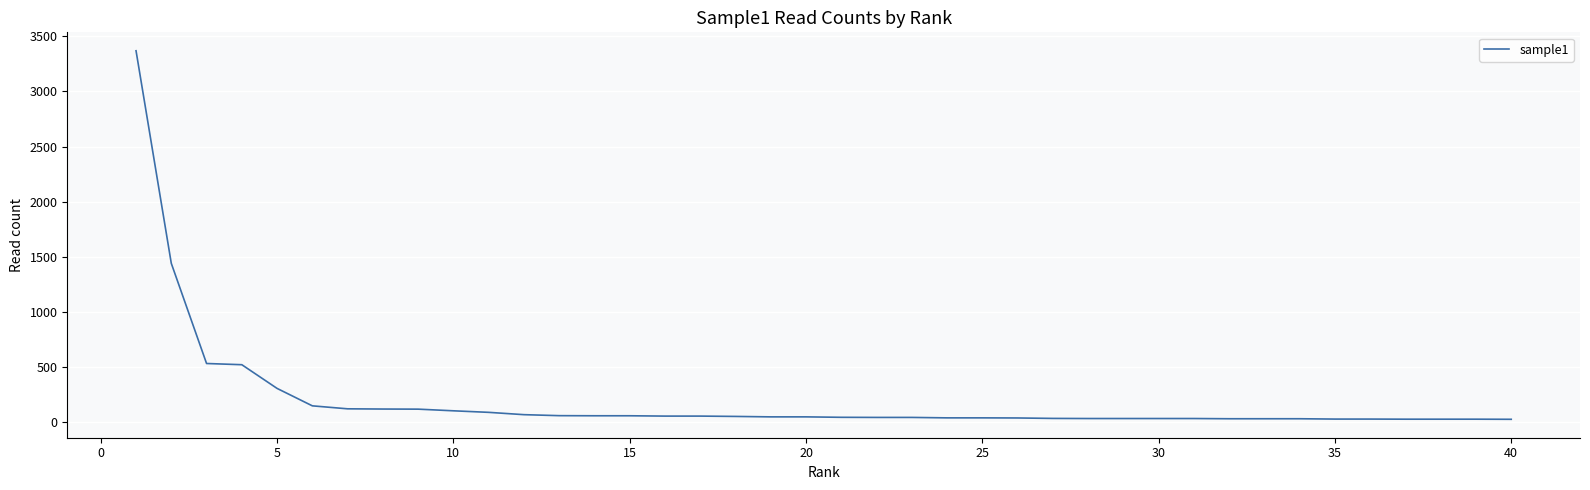

What is the difference between the maximum and minimum values?

3342